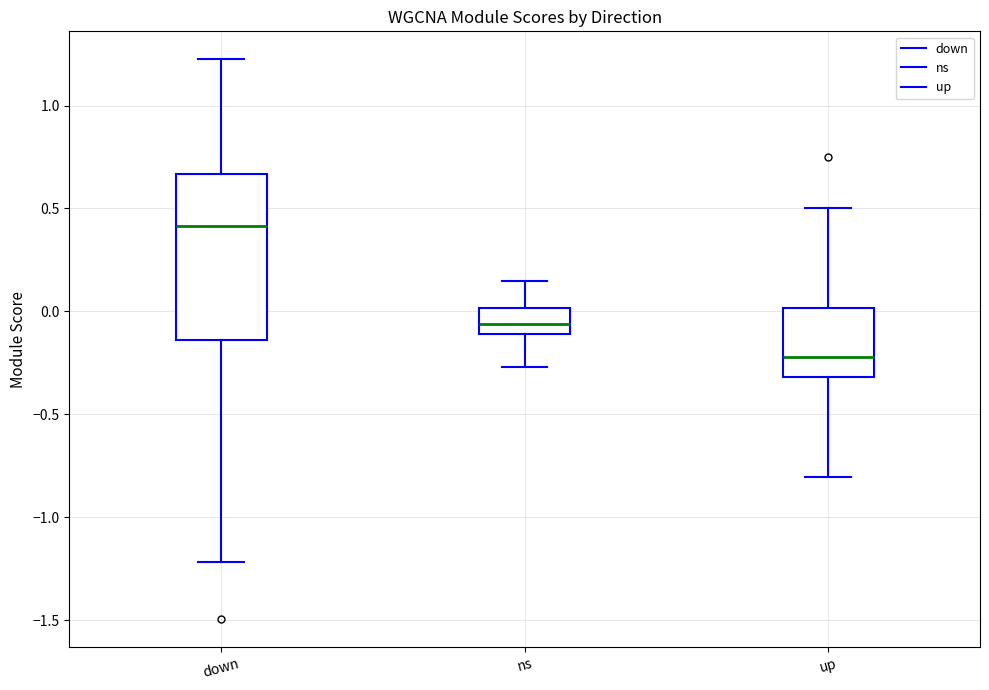

Reading left to right, transcribe this box plot: for each box, give where its median line is, the range the box spans, and where its two whiskers end, as read against the y-axis. The values are not printed on the chart, so give them approximately, as read against the axis.

down: median 0.40, box -0.15 to 0.65, whiskers -1.20 to 1.20
ns: median -0.05, box -0.10 to 0.00, whiskers -0.25 to 0.15
up: median -0.20, box -0.30 to 0.00, whiskers -0.80 to 0.50